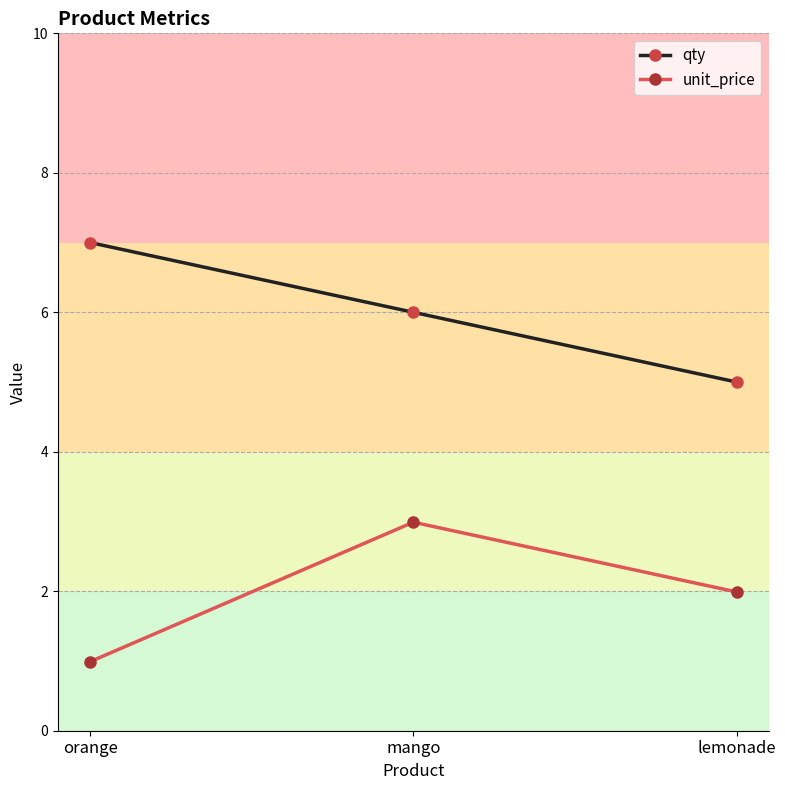

Reading left to right, list all the values displayed in this chart.

qty: 7.0	6.0	5.0
unit_price: 1.0	3.0	2.0